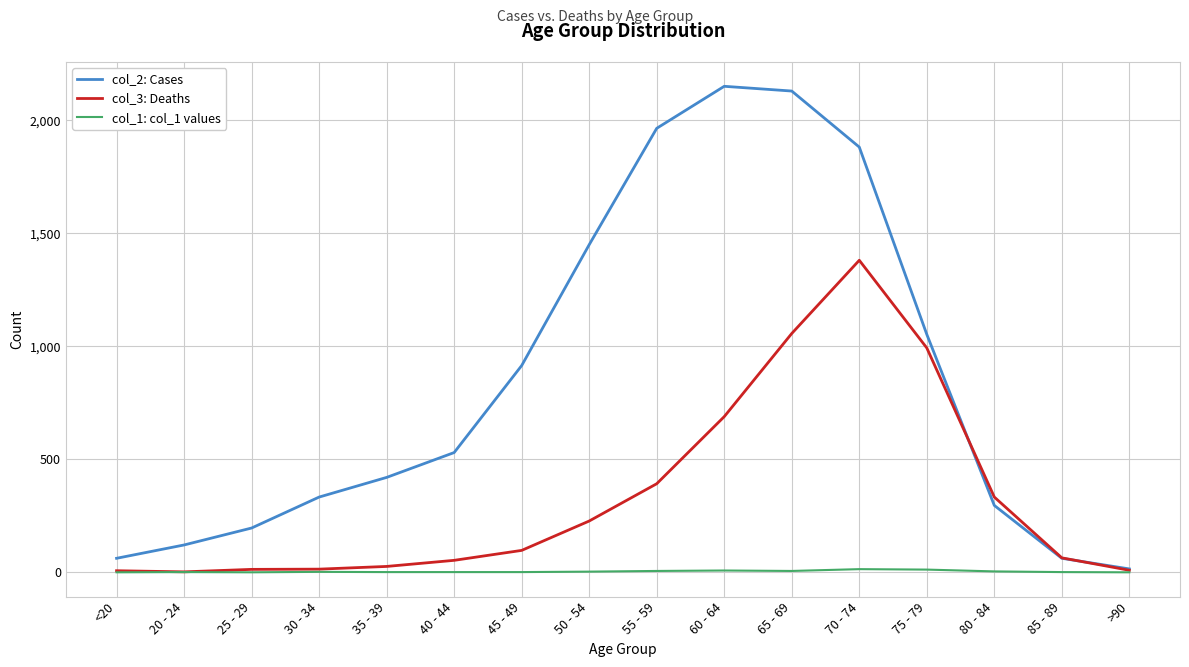

What are all the series names shown in the legend?

col_2: Cases, col_3: Deaths, col_1: col_1 values